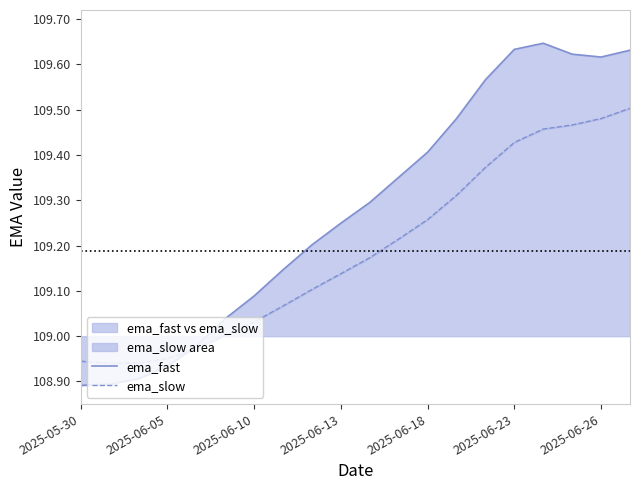

Which category has the highest value across all series?

16